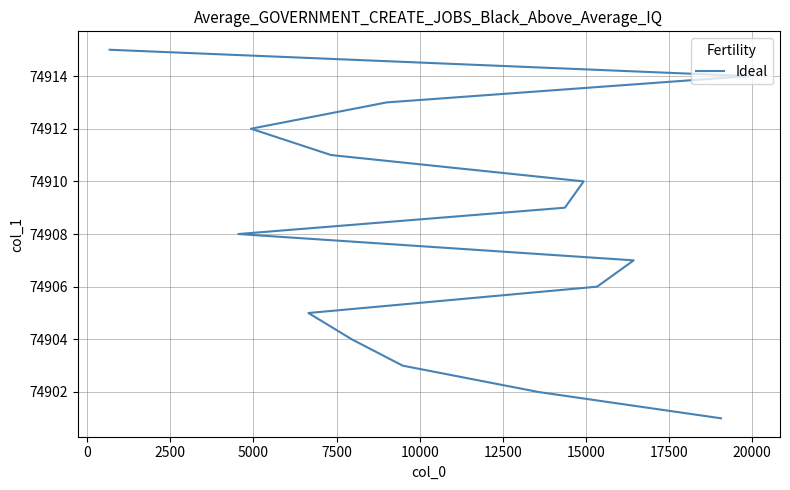

How many data points does each series have?

15